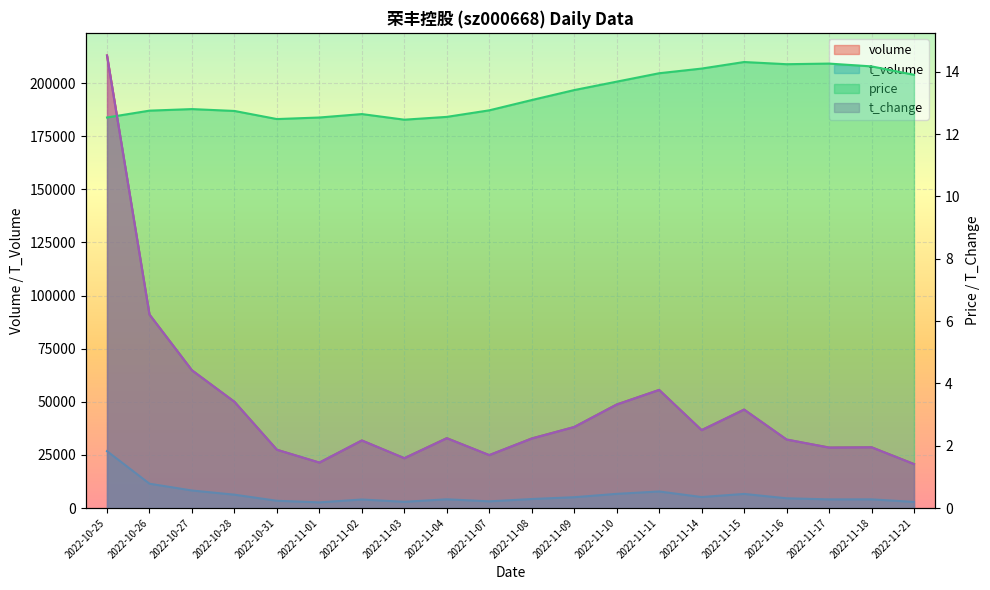

What are all the series names shown in the legend?

volume, t_volume, t_change, price